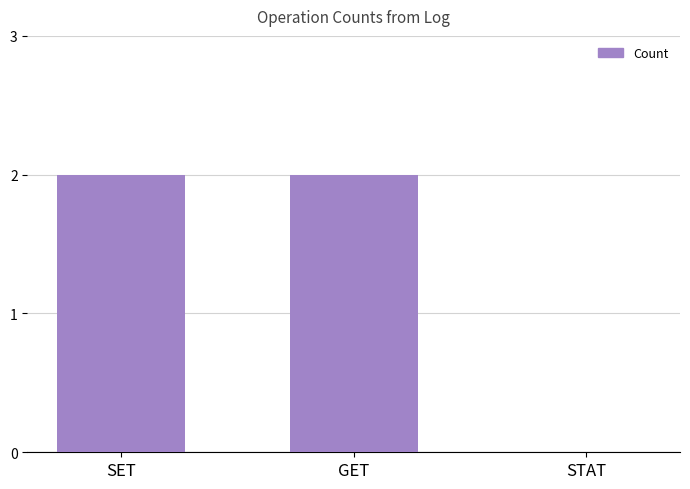

Between GET and STAT, which is larger?

GET